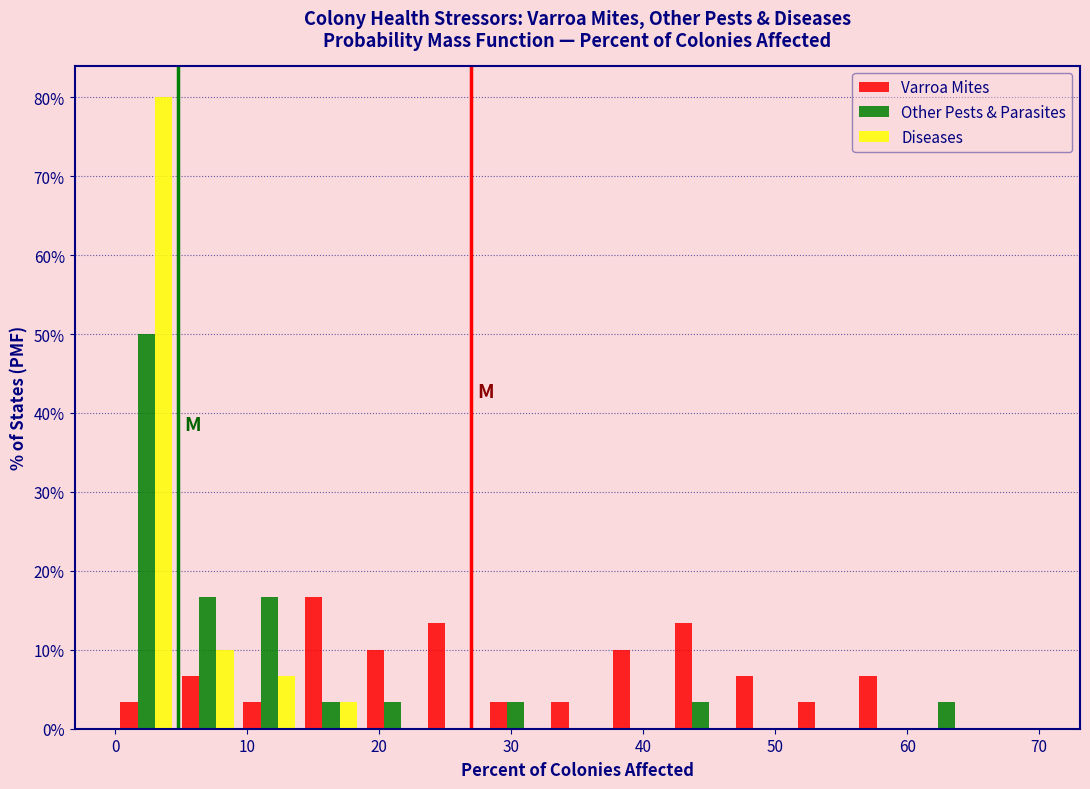

In the Varroa Mites series, which range on the x-axis has the tallest bar?

14 to 19